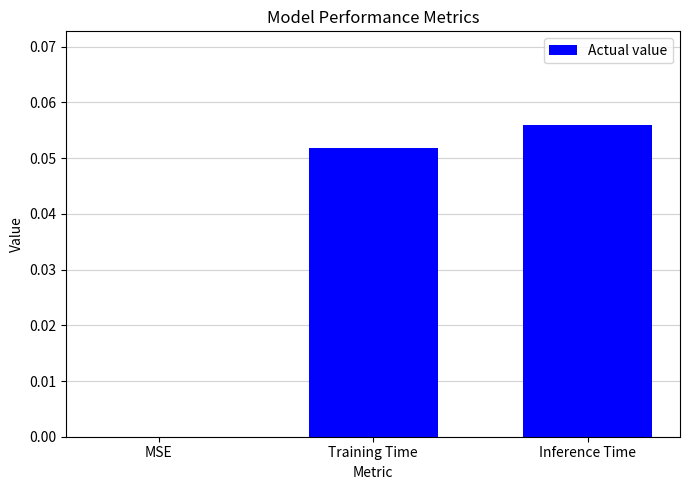

True or false: the data shows 0.0 at MSE.

True